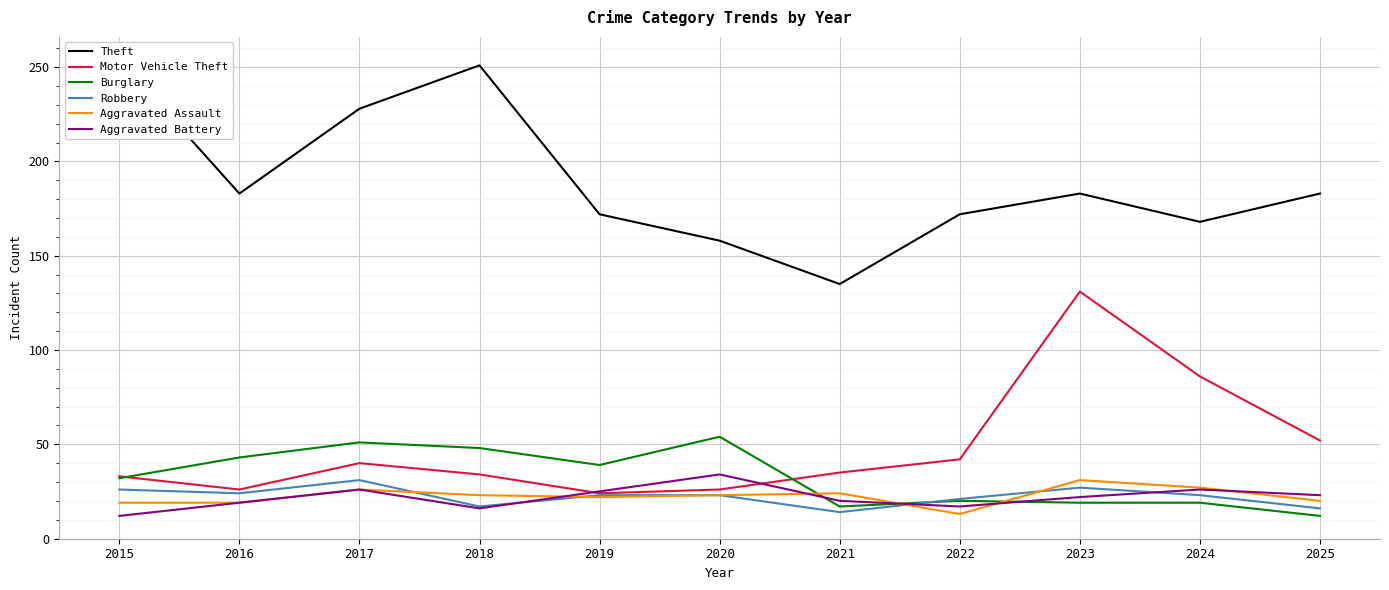

The Robbery series shows 23 at 2019. True or false?

True